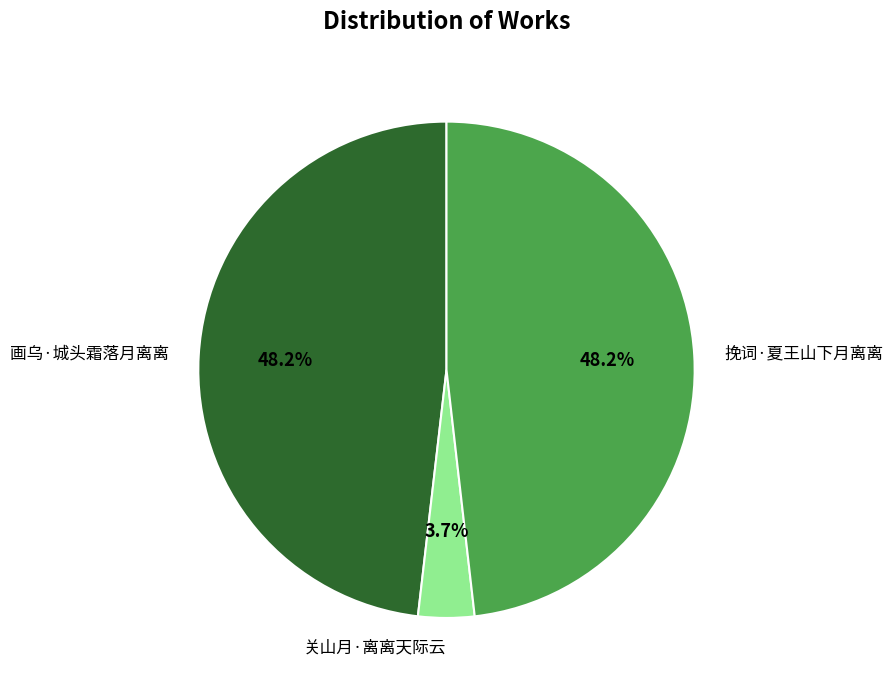

How many slices are in this pie chart?

3